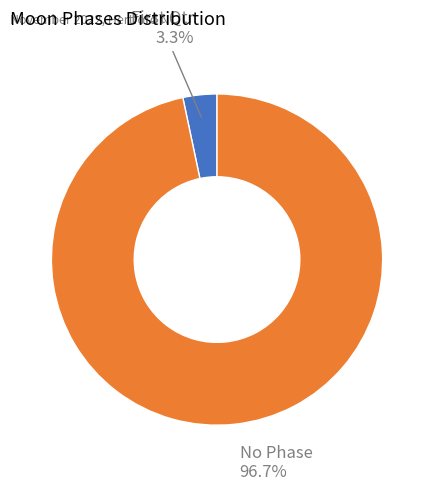

Count the number of slices in the pie.

2